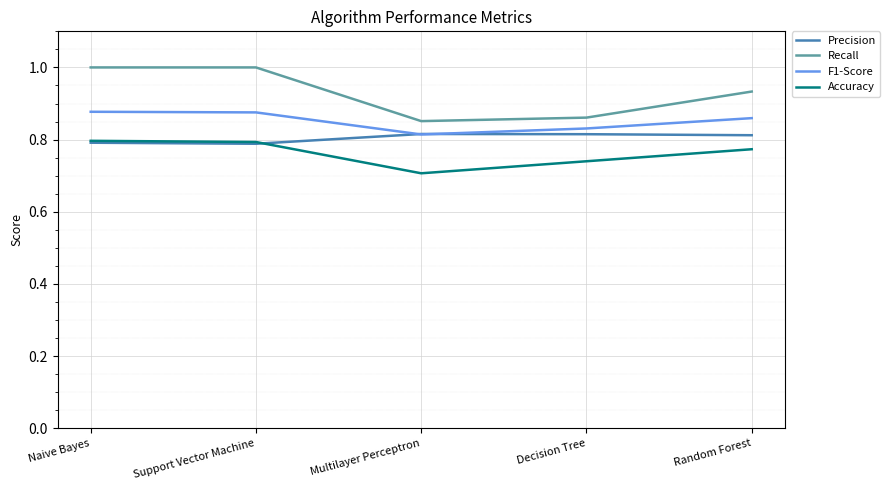

Which series has the widest spread of values?

Recall